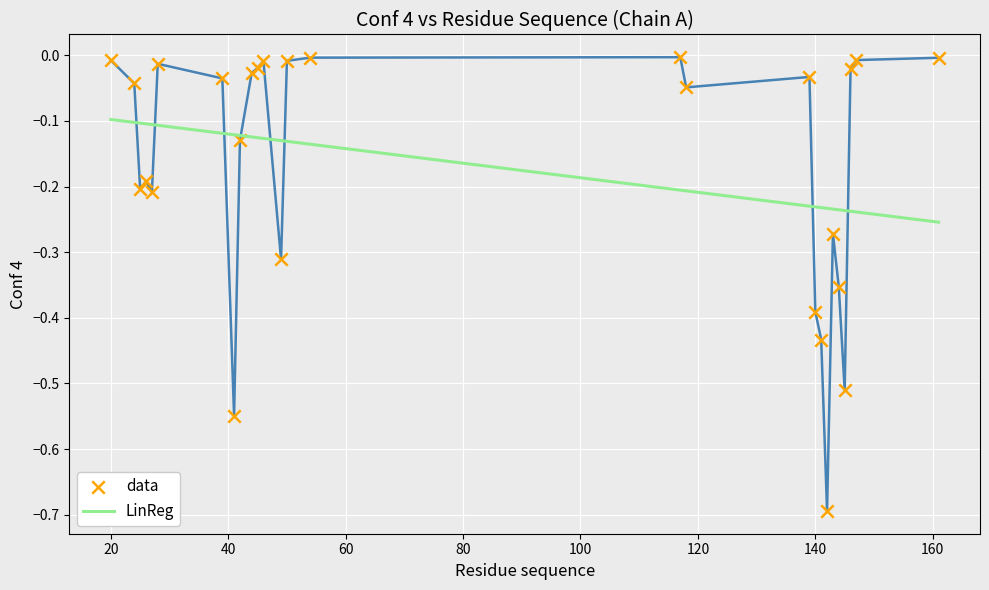

What is the total value across all series at 20?

-0.1